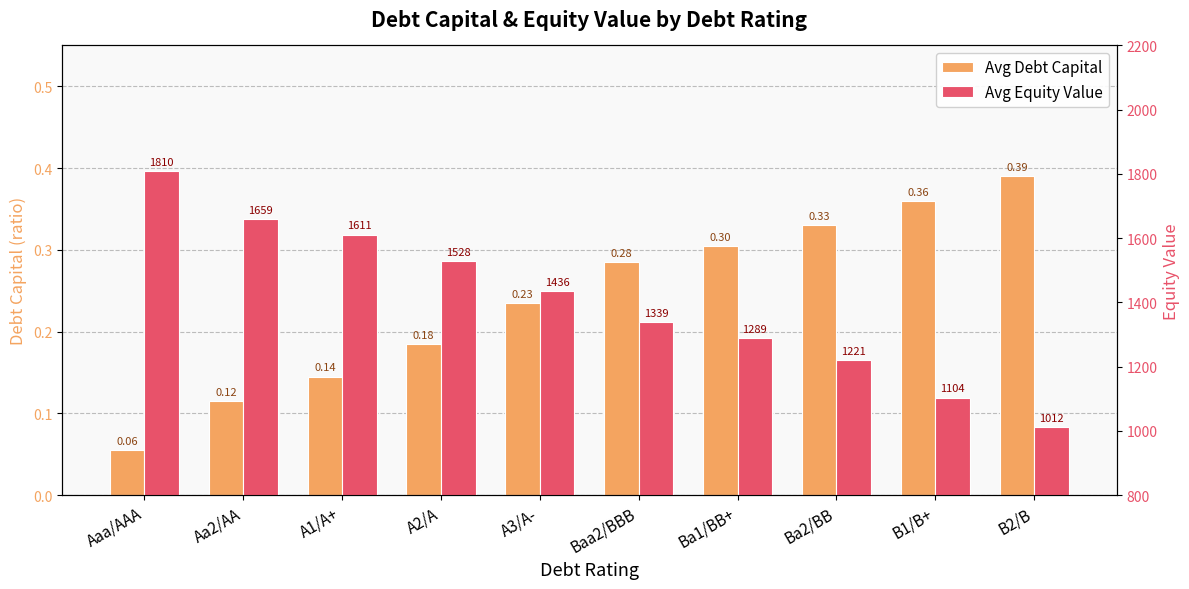

Rank the categories by Avg Debt Capital value from highest to lowest.

B2/B, B1/B+, Ba2/BB, Ba1/BB+, Baa2/BBB, A3/A-, A2/A, A1/A+, Aa2/AA, Aaa/AAA